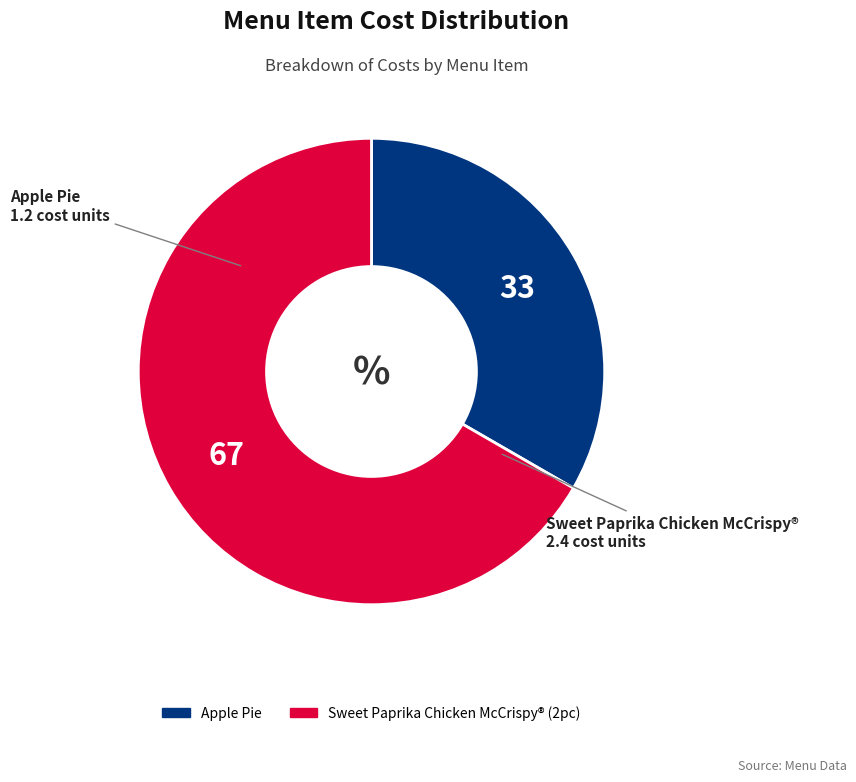

True or false: Apple Pie accounts for 33% of the total.

True